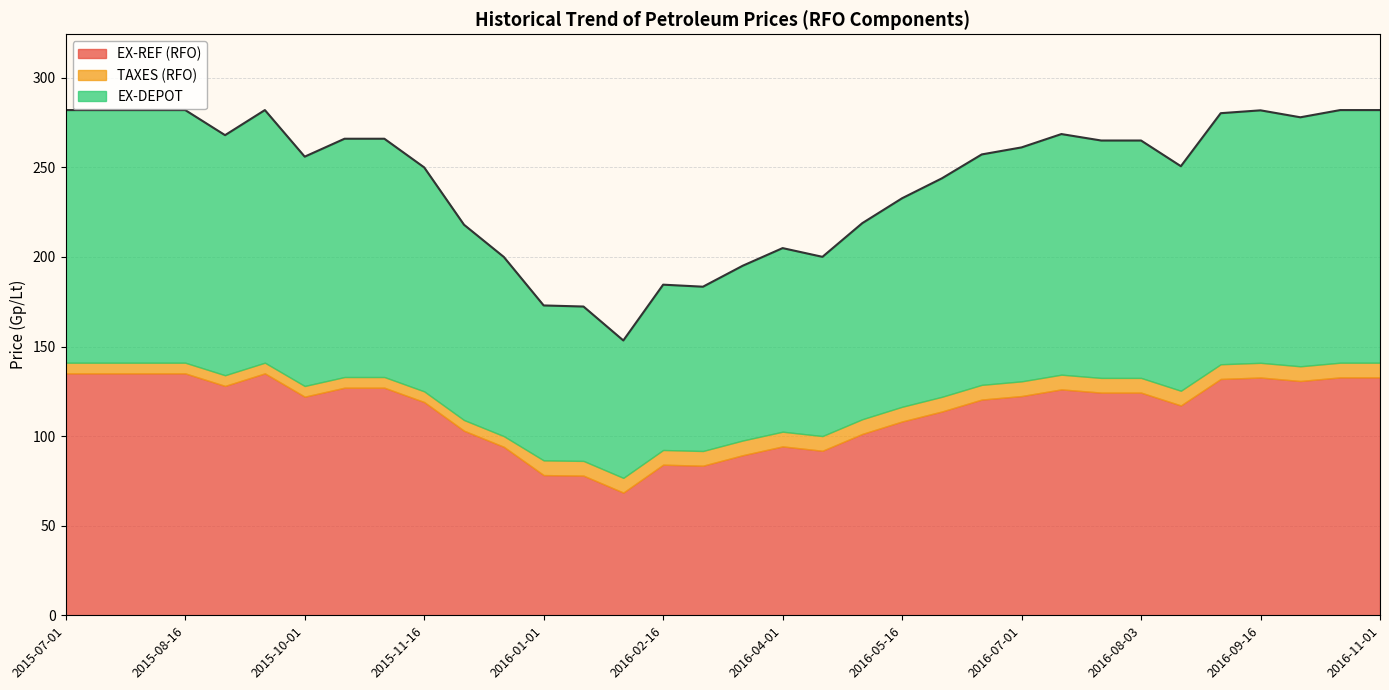

At which label does EX-REF (RFO) reach its minimum?

2016-02-01